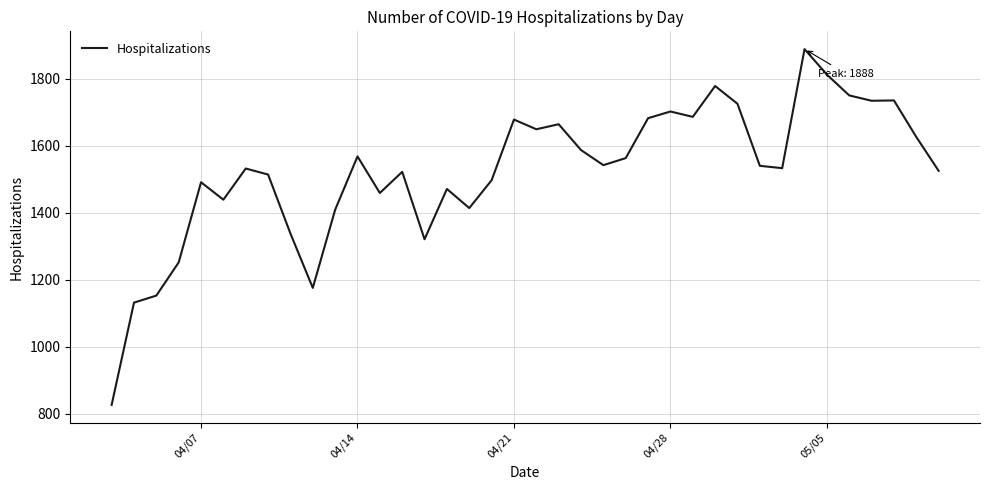

What is the greatest value displayed?

1888